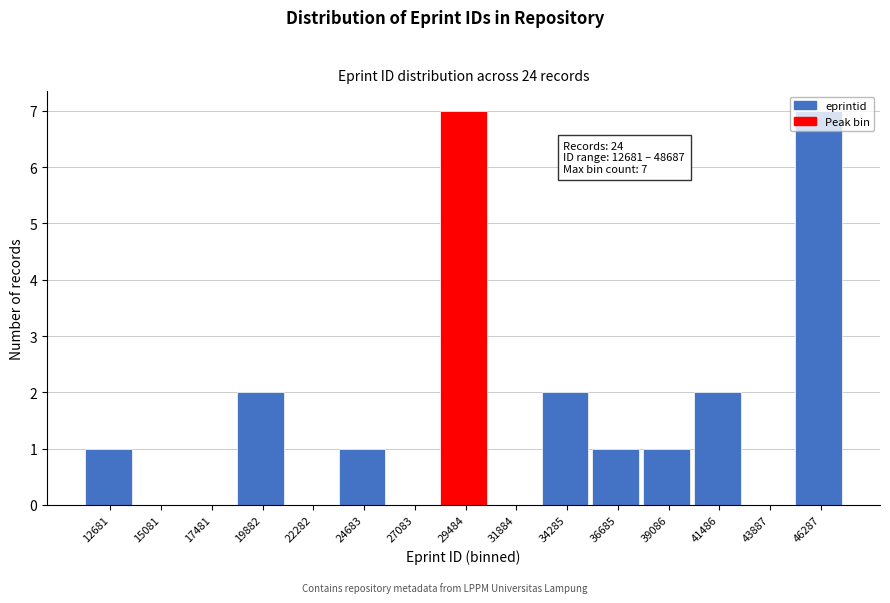

What is the change in value from 31884 to 34285?

+2